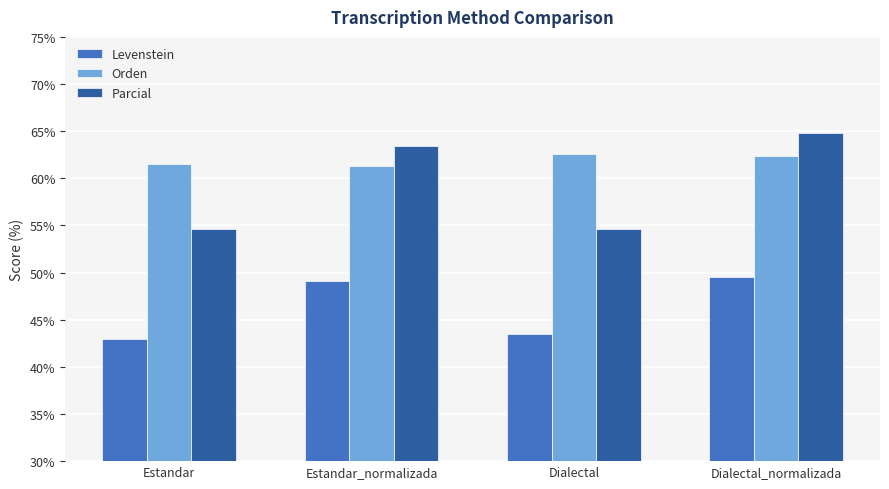

How many groups of bars are there?

4